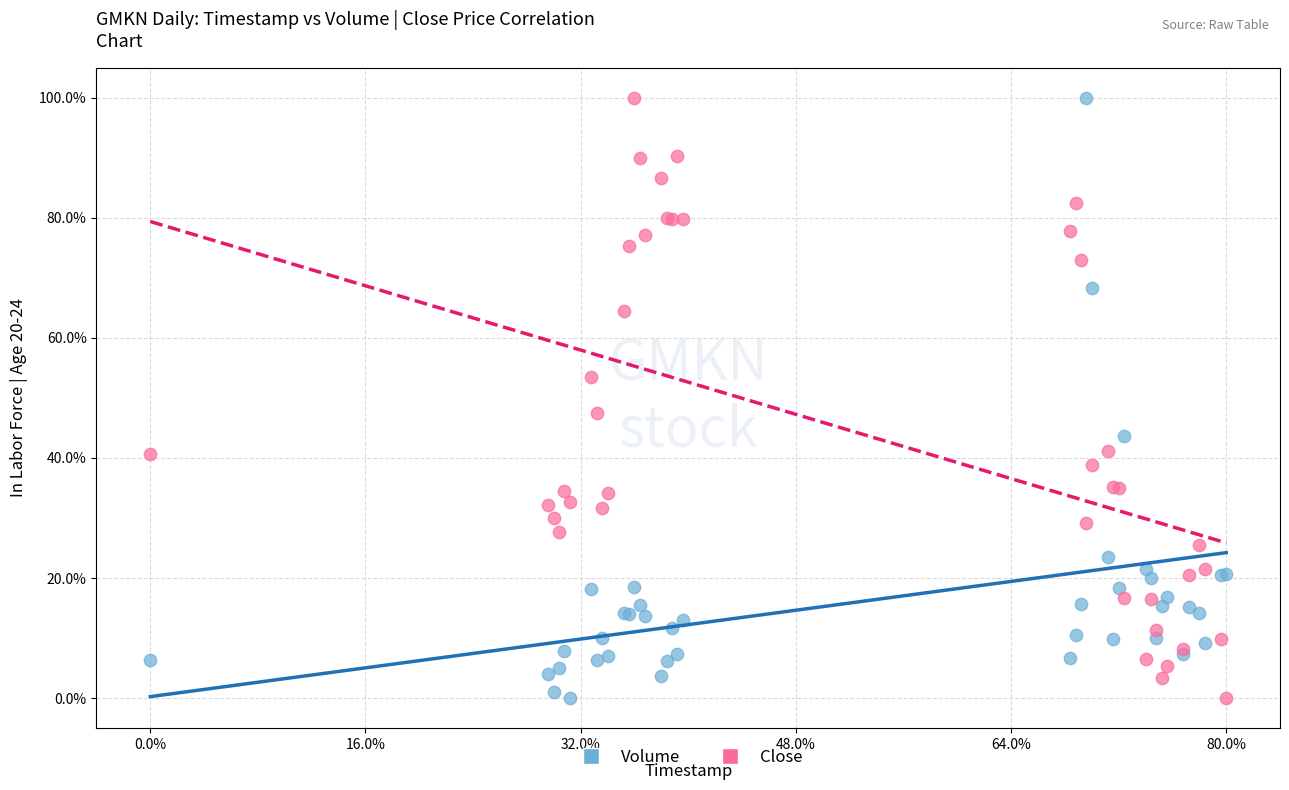

What are all the series names shown in the legend?

Volume, Close